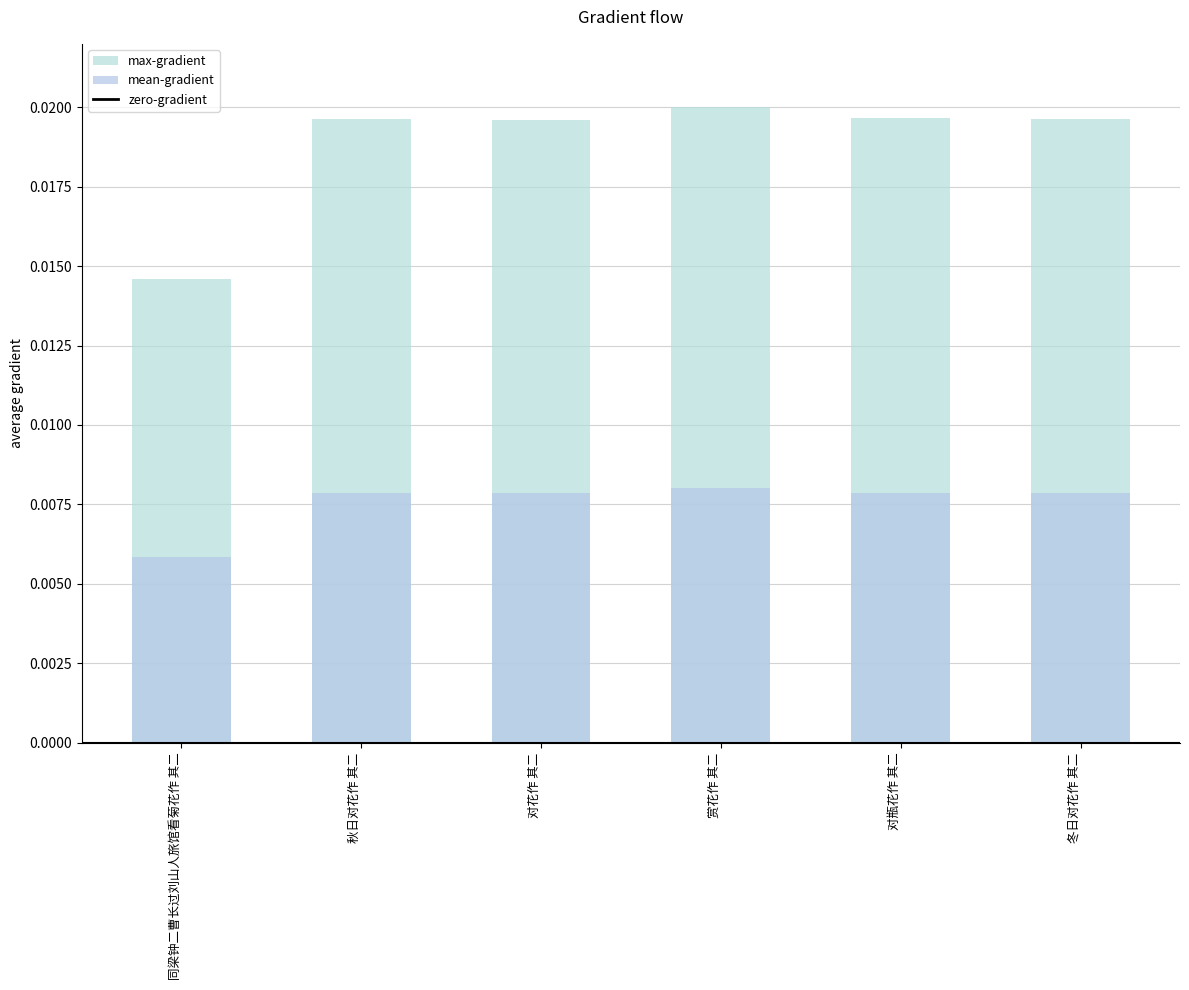

Which category has the highest value across all series?

赏花作 其二